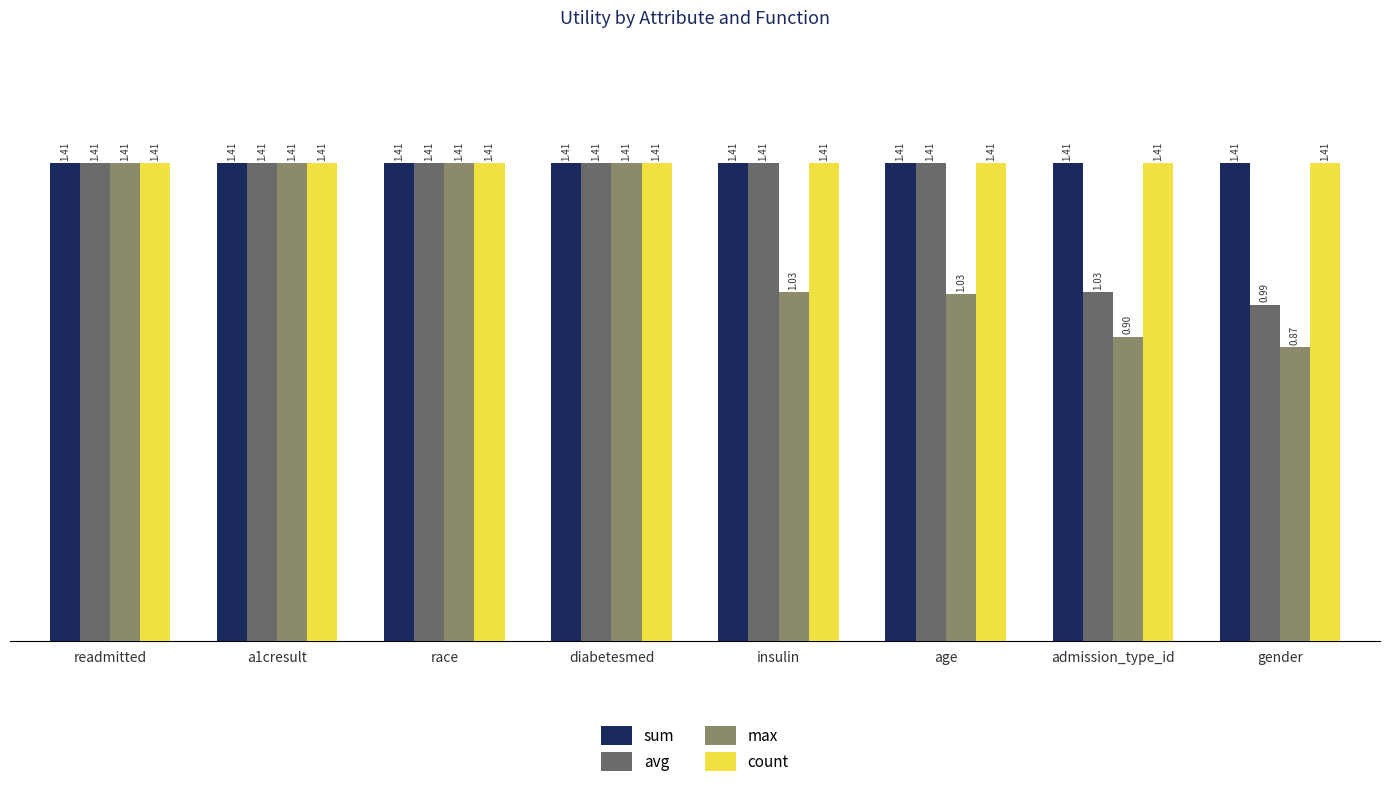

Where does the avg series first go above 1?

readmitted